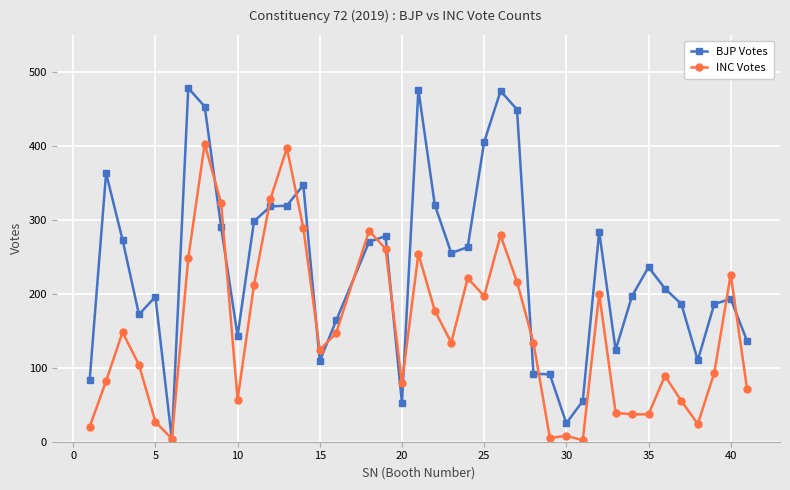

Rank the series by their maximum value, from highest to lowest.

BJP Votes, INC Votes